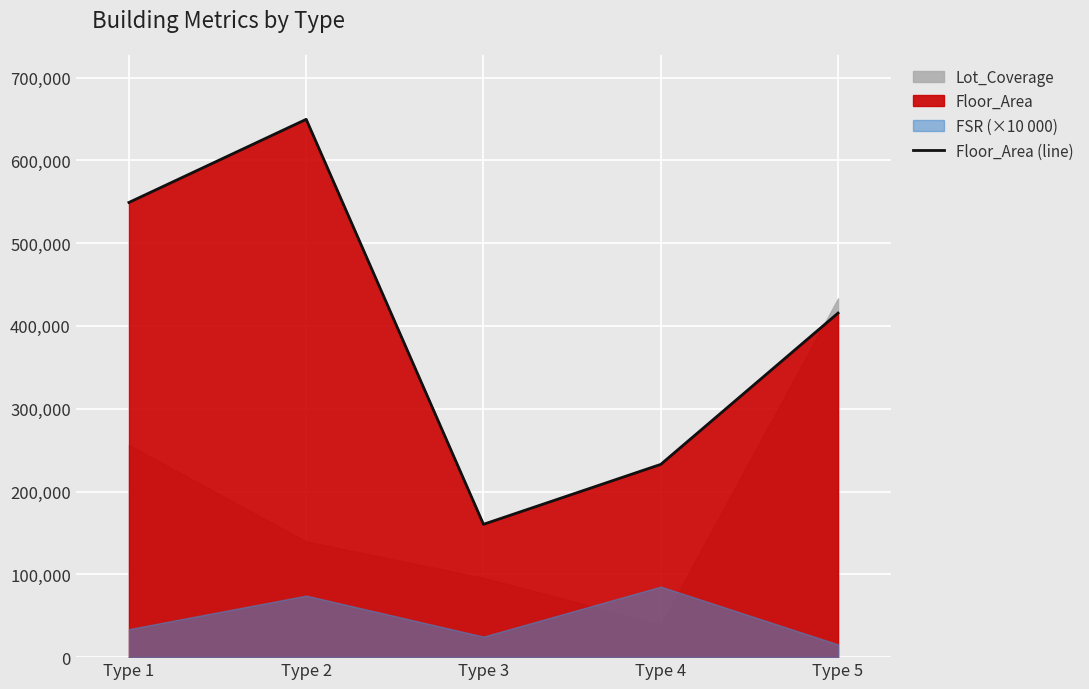

What is the value of the 4th point from the left?

232791